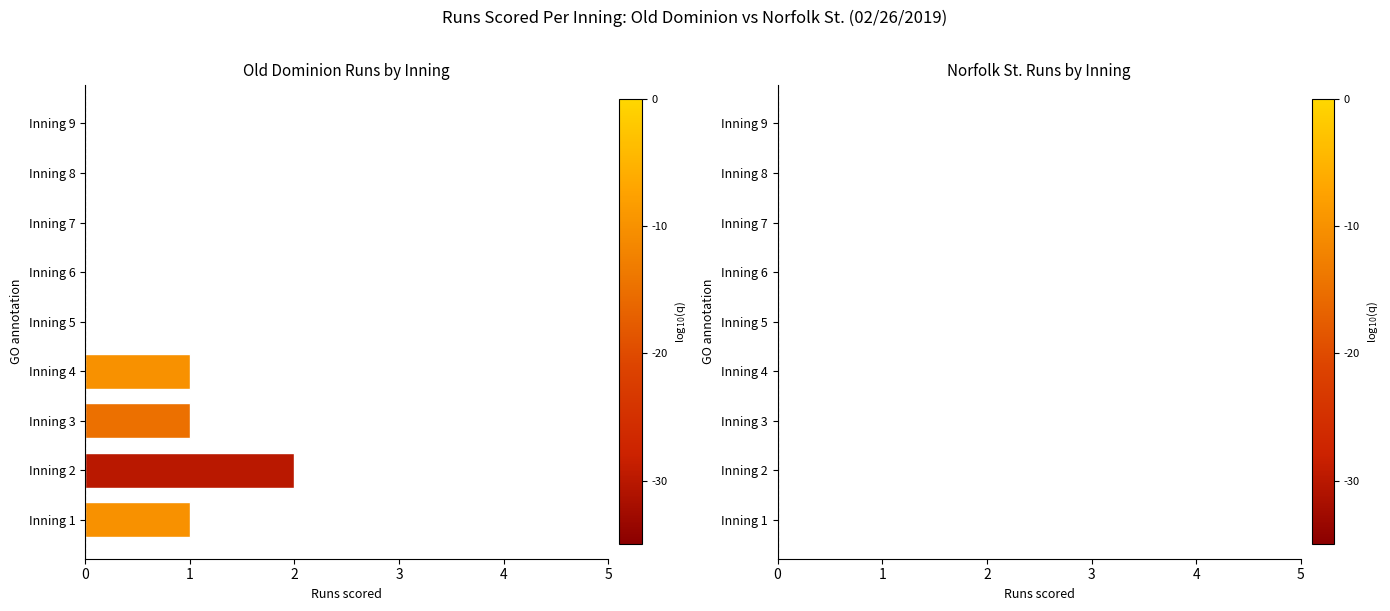

True or false: the data shows 1 at Inning 2.

False